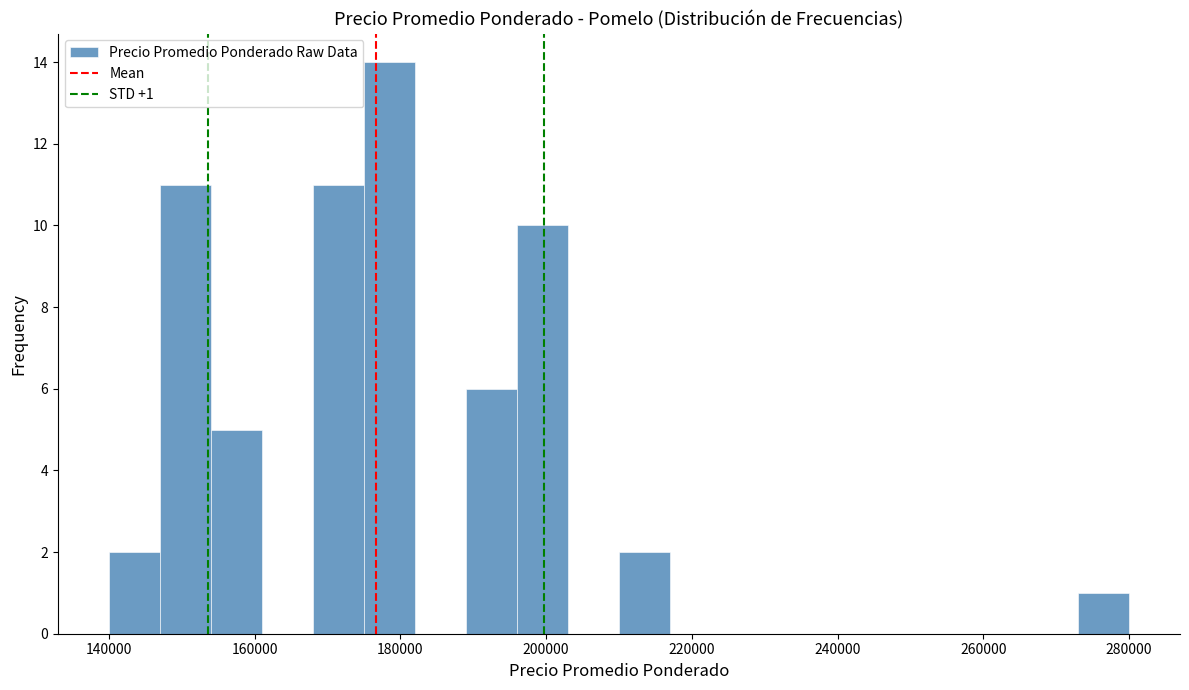

Read against the x-axis, roughly where is the centre of the tallest bar?

178000